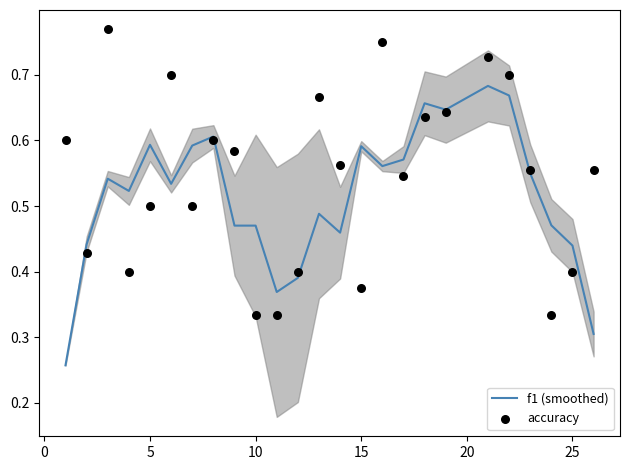

Which series has the largest Y range (max minus min)?

accuracy